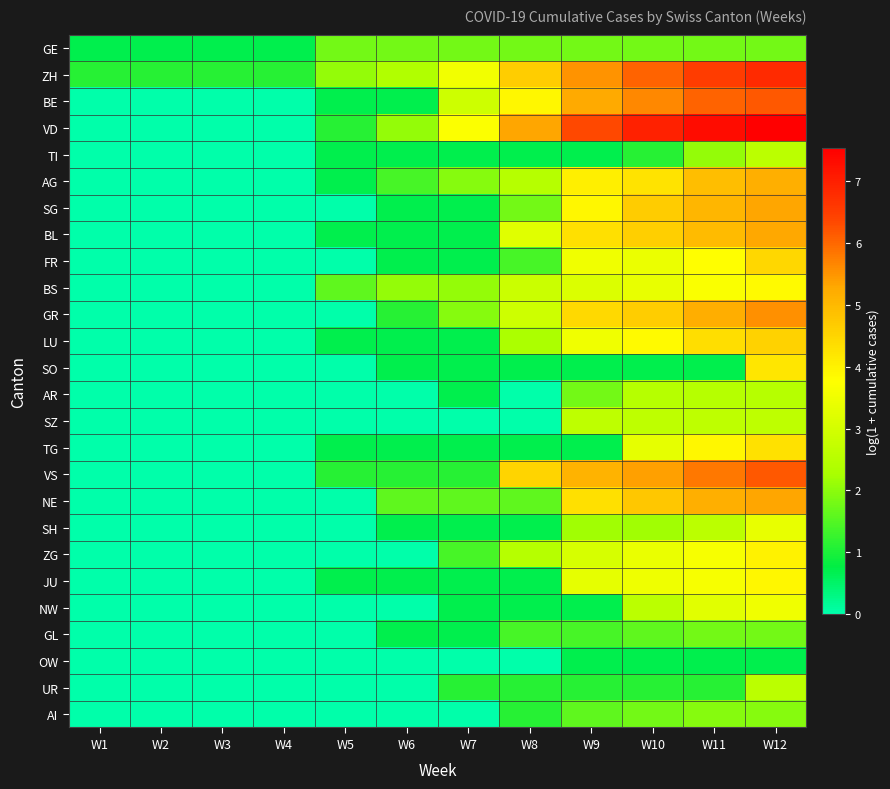

How many data points does each series have?

12